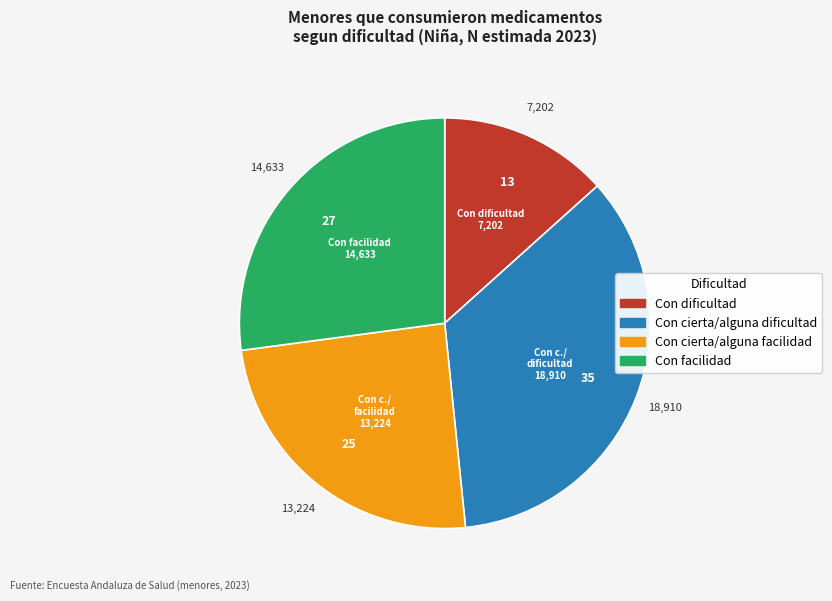

Does Con facilidad account for over 50% of the chart?

No